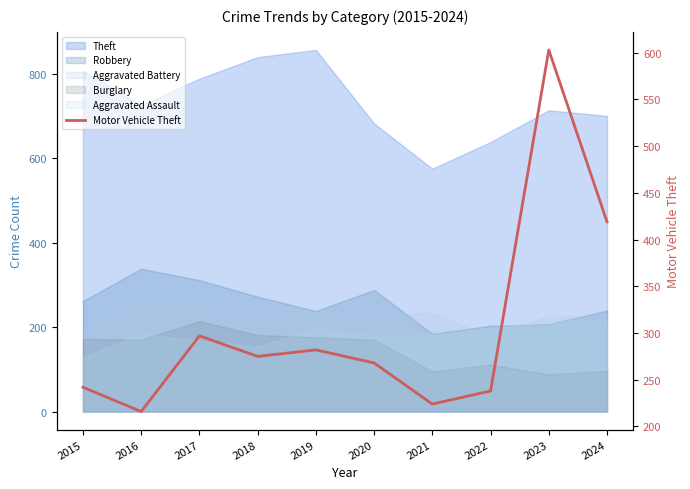

Is it true that the value at 2024 is 586?

False